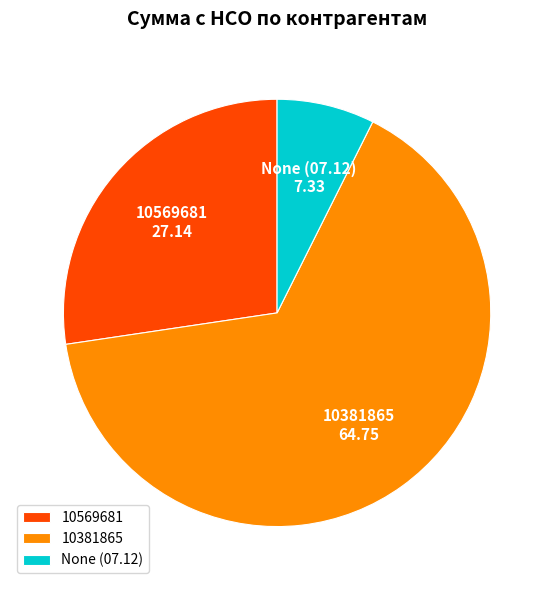

True or false: 10569681 accounts for 27% of the total.

True